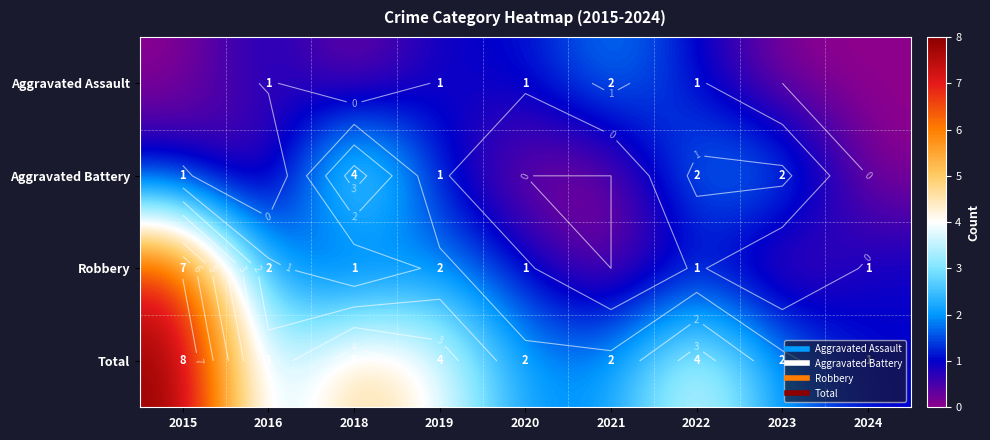

Where is Aggravated Battery nearest to the value 2?

2022